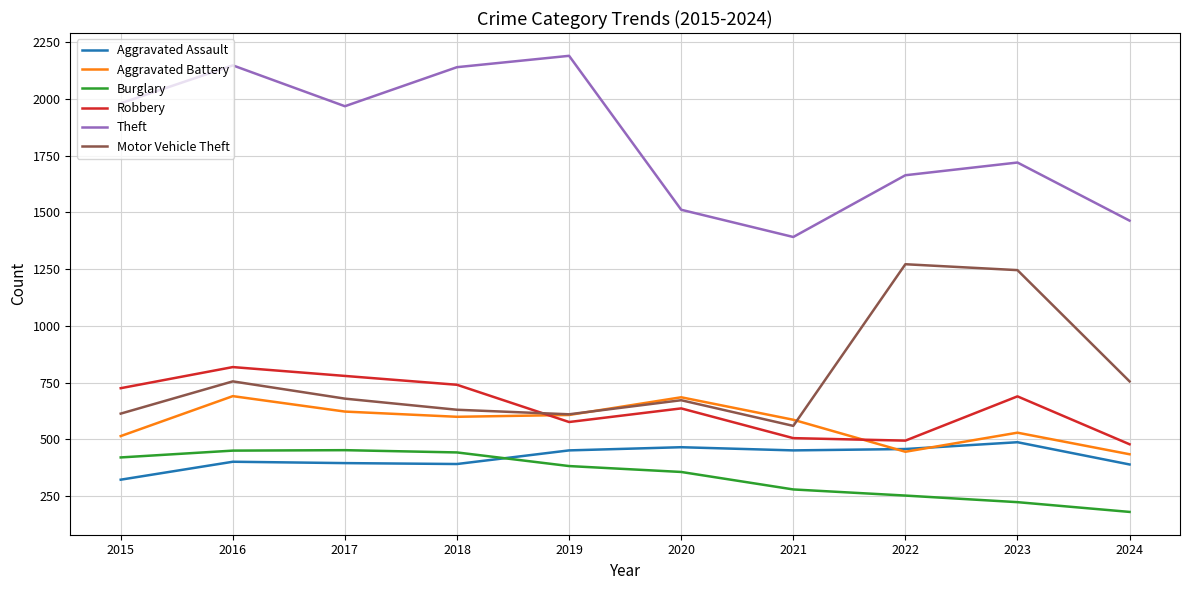

Which series has the widest spread of values?

Theft